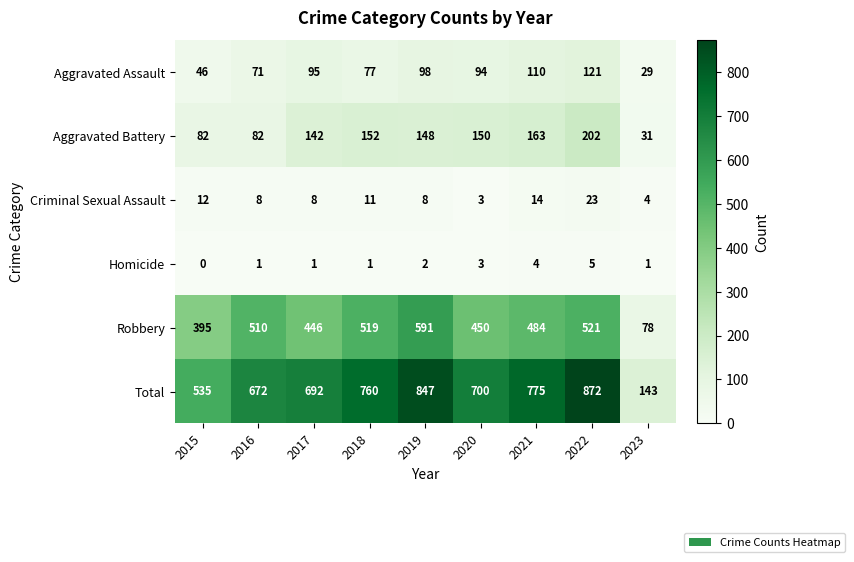

What is the total value across all series at 2018?

1520